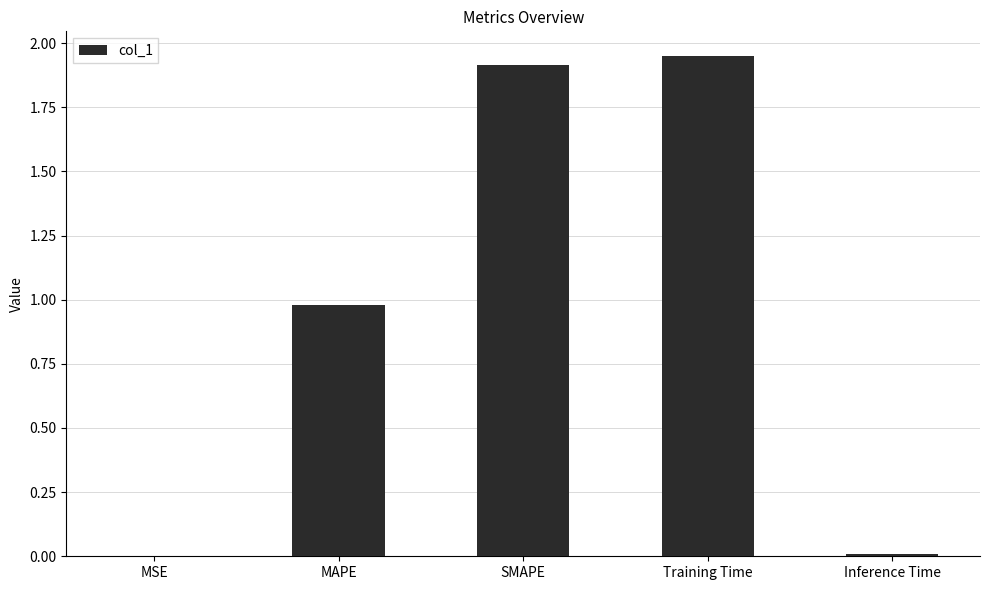

Is it true that the value at Training Time is 2.9?

False